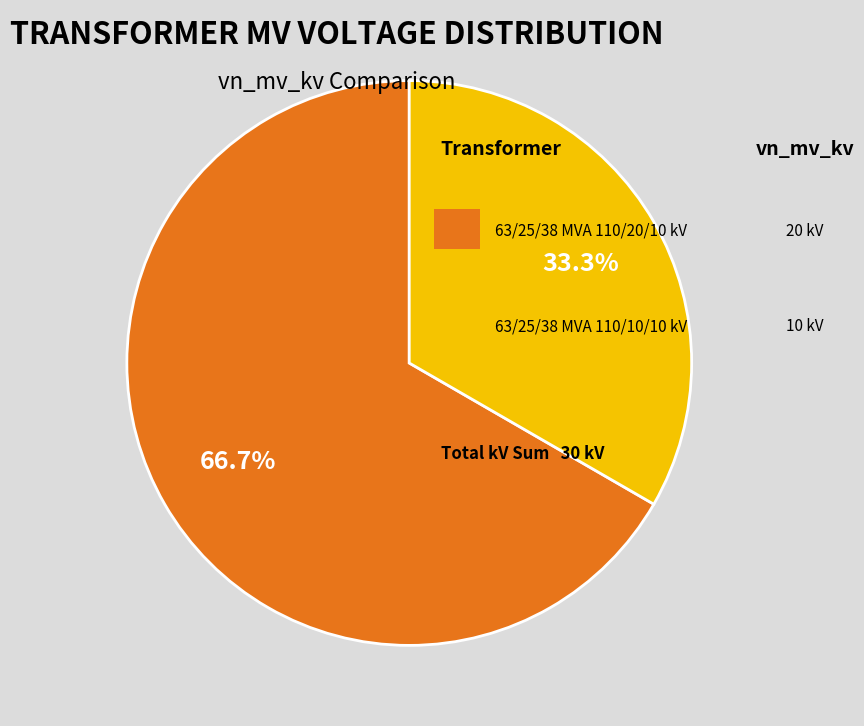

Is there a majority slice in this chart?

Yes